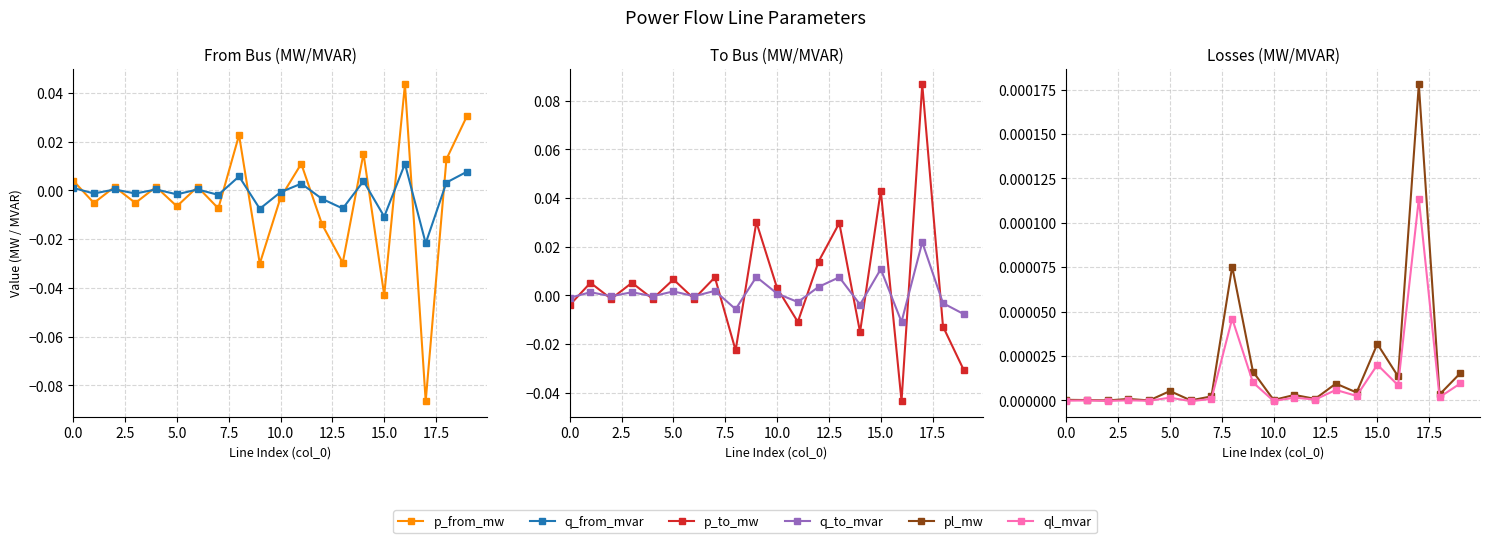

Where is pl_mw nearest to the value 0?

10.0